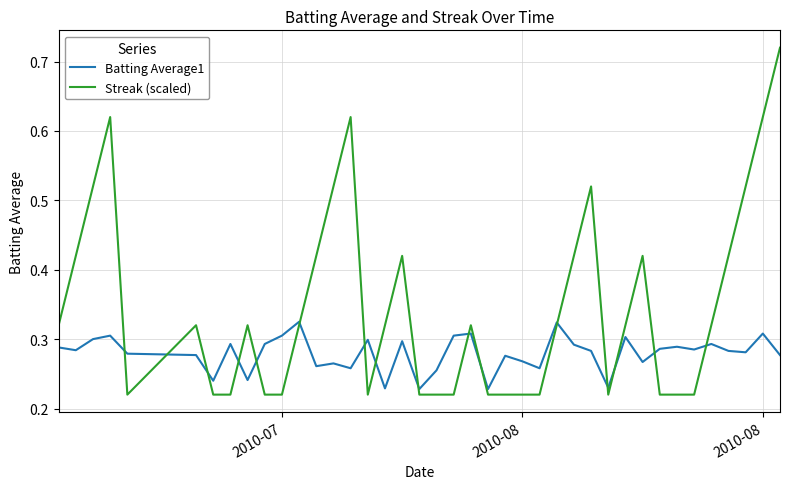

How many Streak (scaled) values are between 0 and 1?

40